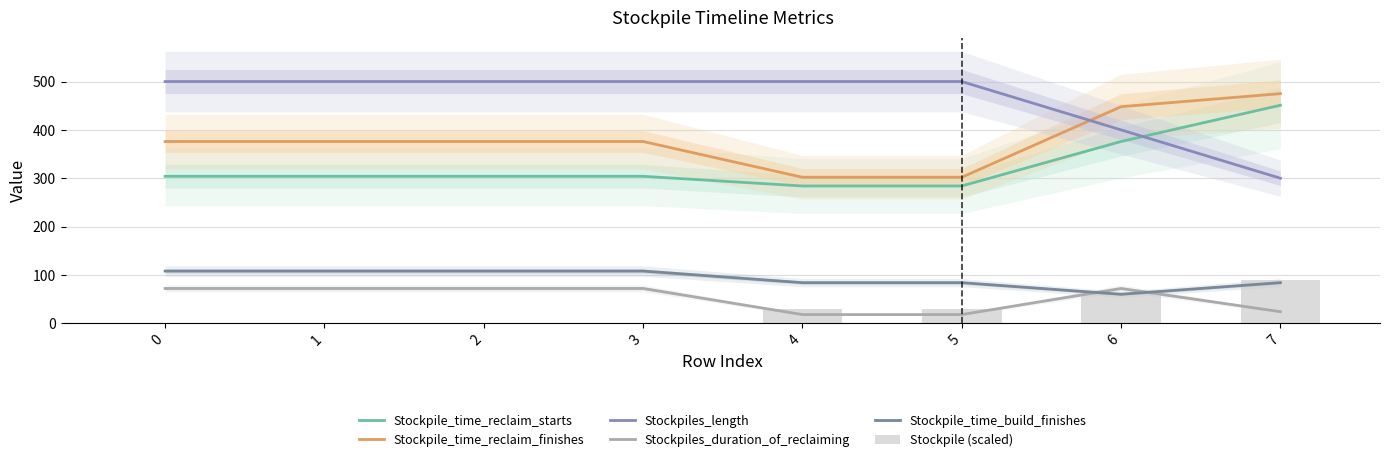

At which category is the sum across all series the highest?

7